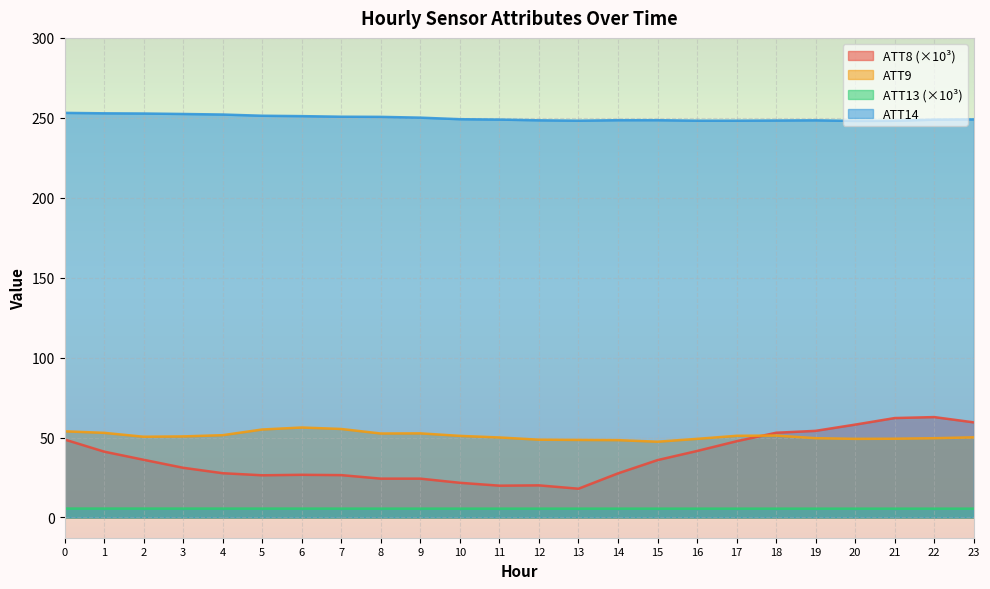

At which category is the sum across all series the highest?

22